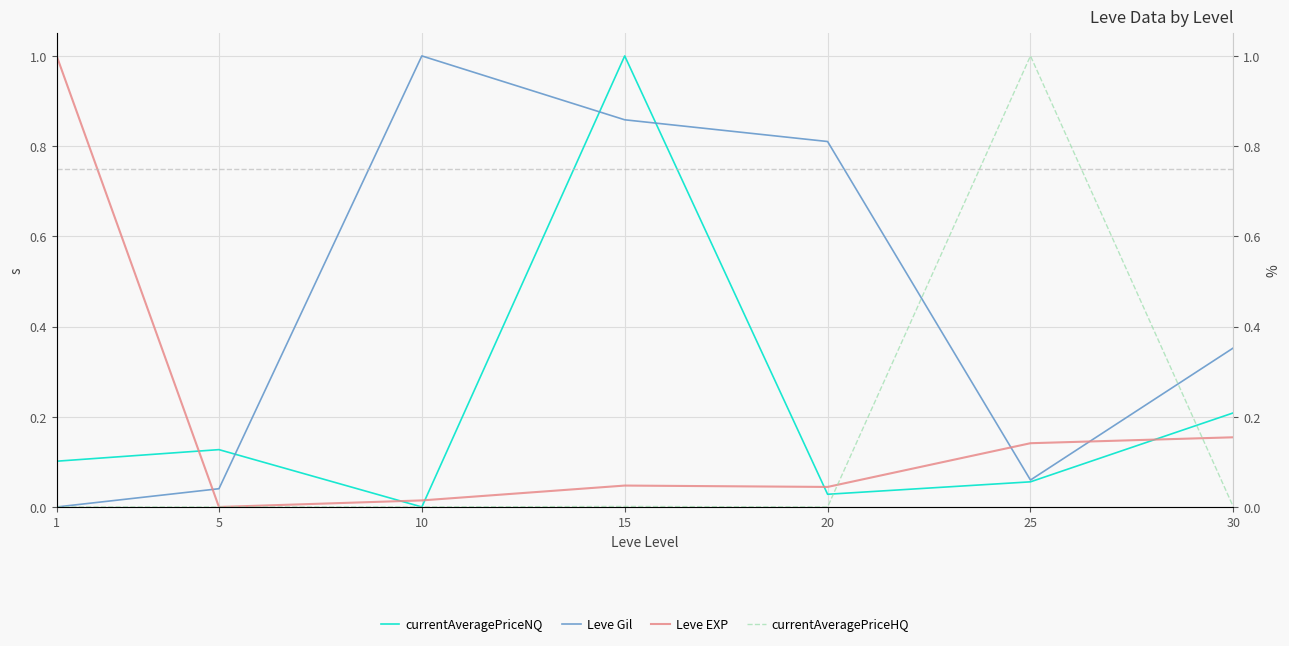

Rank the series at 5 from lowest to highest value.

Leve EXP, currentAveragePriceHQ, Leve Gil, currentAveragePriceNQ